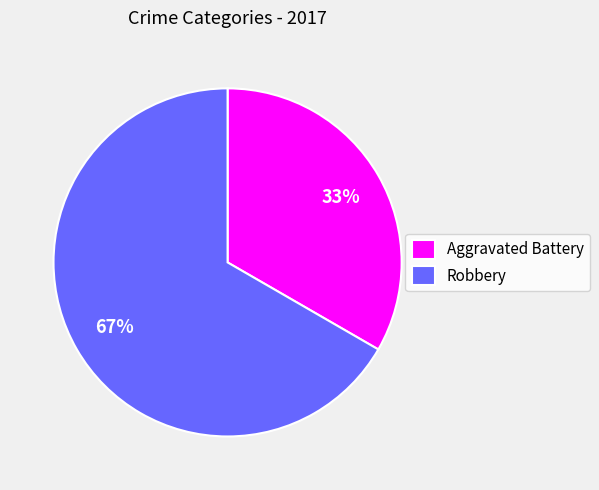

Is the sum of Aggravated Battery and Robbery greater than half?

Yes